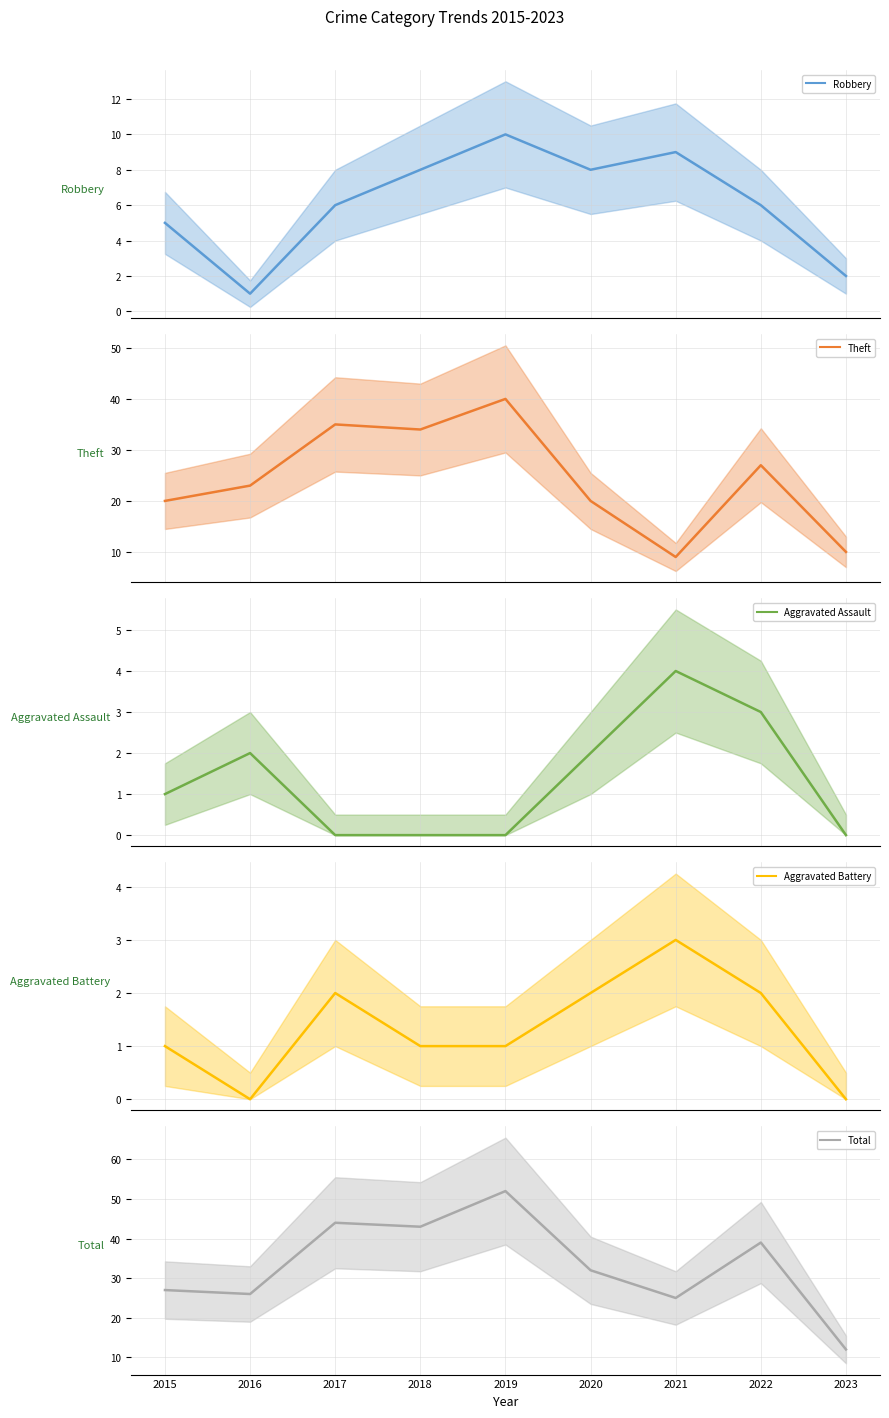

Where does the Total series first go above 32?

2017